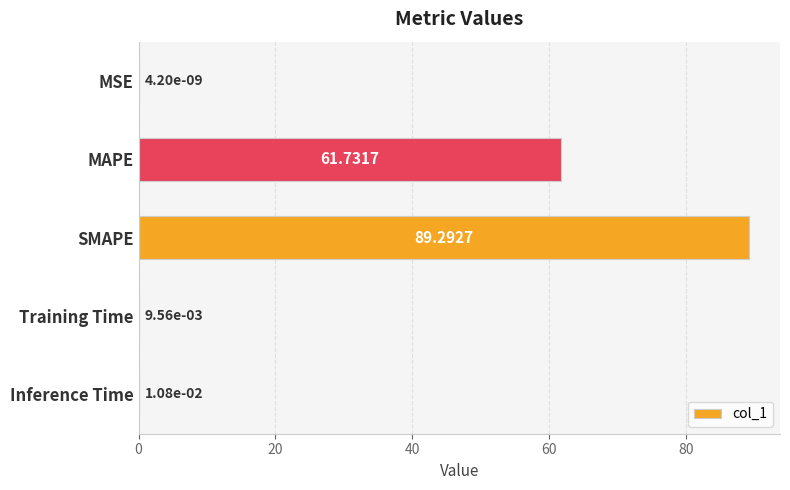

What is the maximum value shown in the chart?

89.3